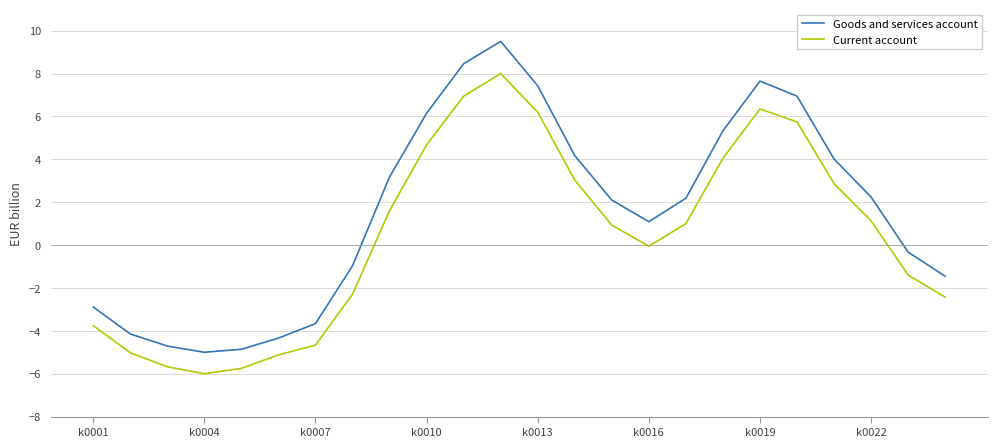

List the series in order of their overall mean, highest first.

Goods and services account, Current account